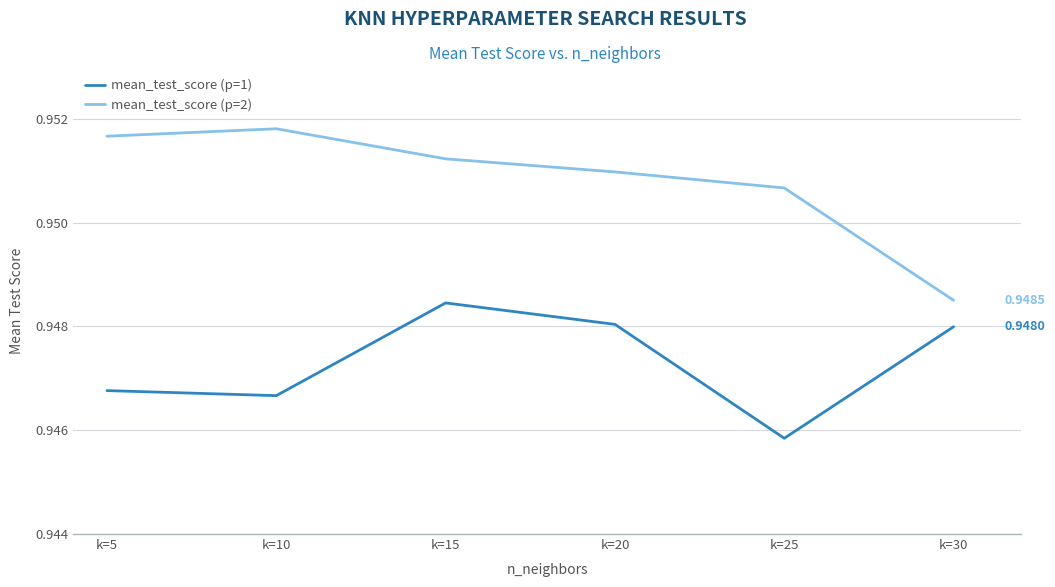

How many interior local peaks does the mean_test_score (p=2) series have?

1